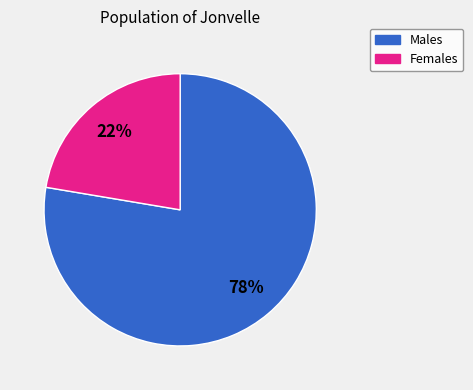

To the nearest percent, what is the average slice percentage?

50%